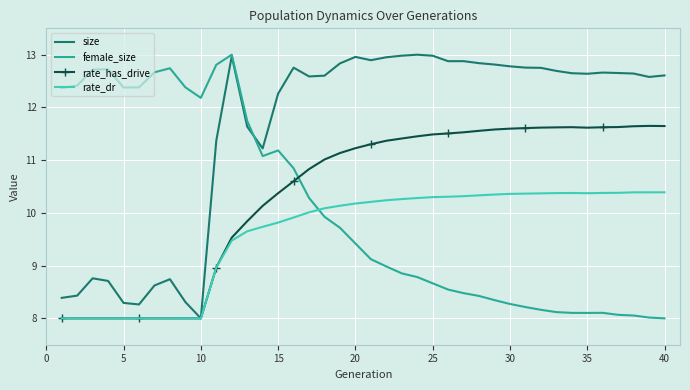

After their last crossing, which series has the higher values: rate_dr or female_size?

rate_dr